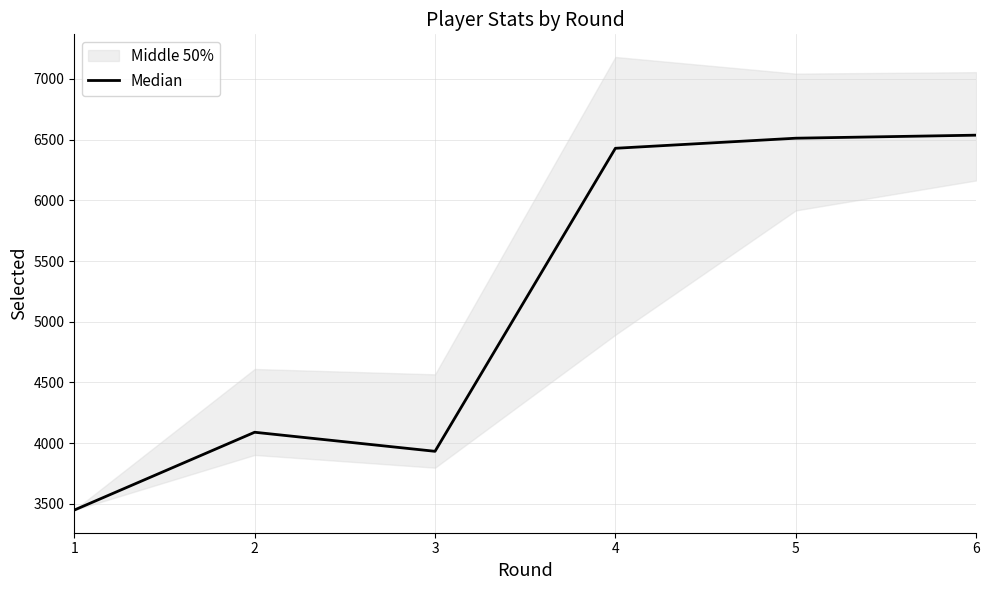

What is the average value?

5158